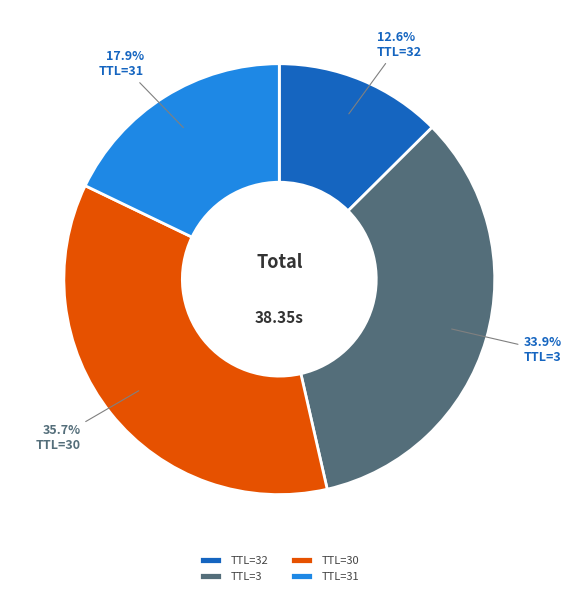

Between TTL=31 and TTL=3, which is larger?

TTL=3